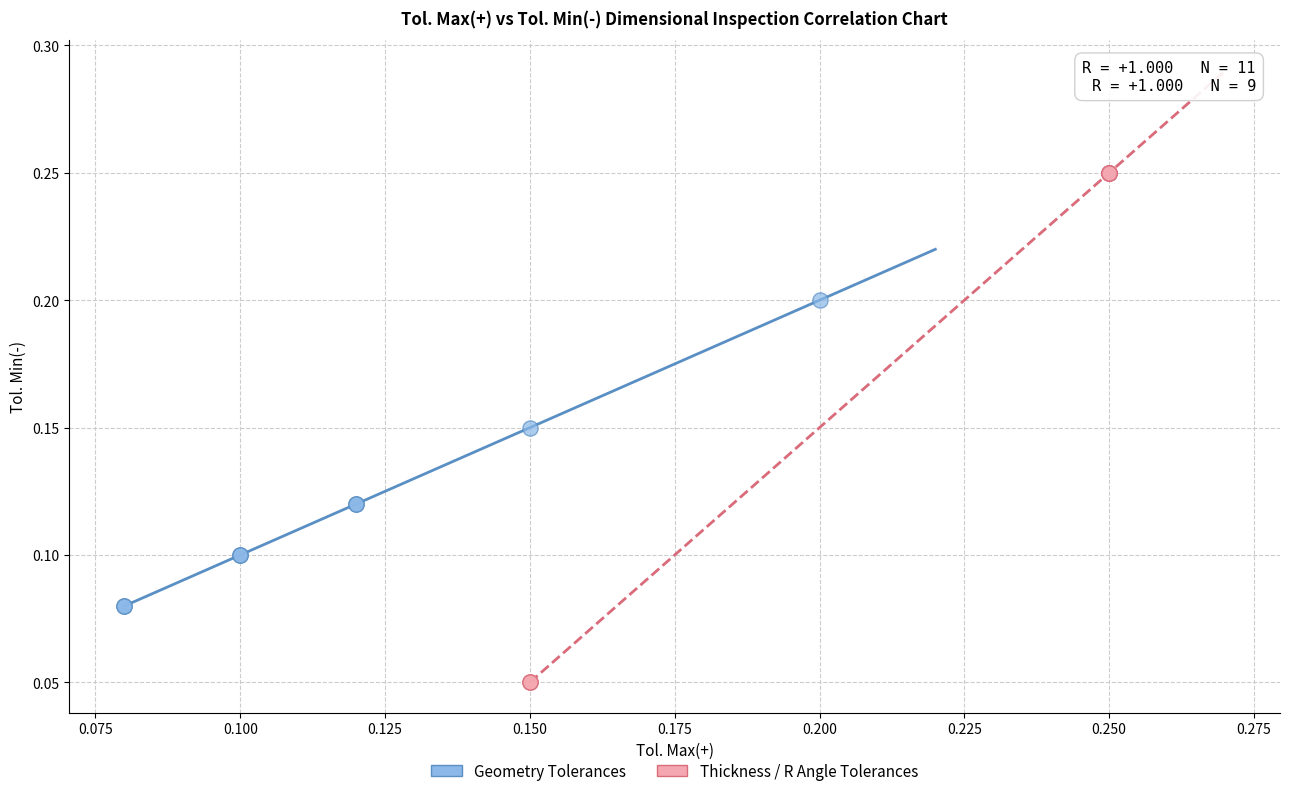

Which series has the largest Y range (max minus min)?

Thickness / R Angle Tolerances